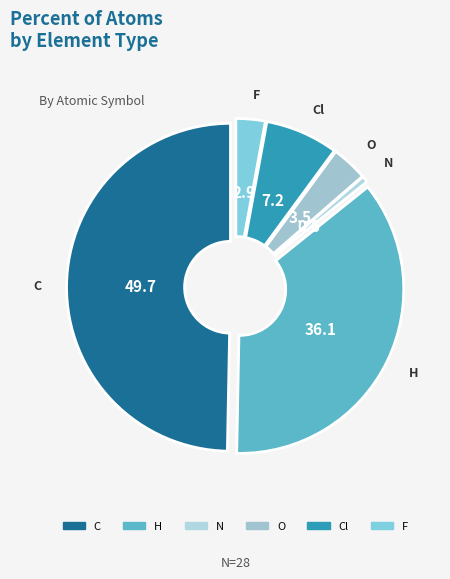

What is the smallest slice in the pie chart?

N